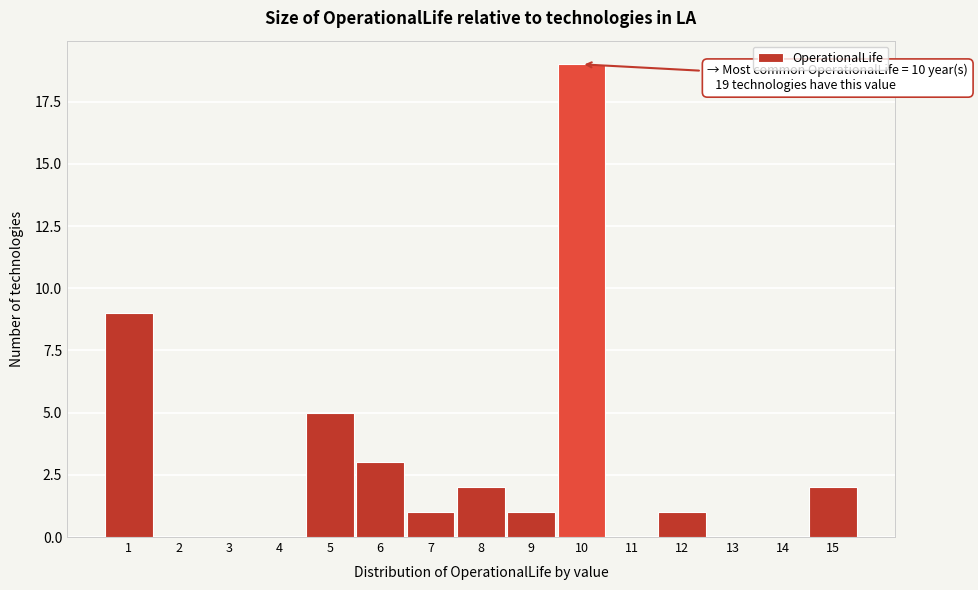

Reading left to right, transcribe all the data shown in this chart.

1=9	2=0	3=0	4=0	5=5	6=3	7=1	8=2	9=1	10=19	11=0	12=1	13=0	14=0	15=2